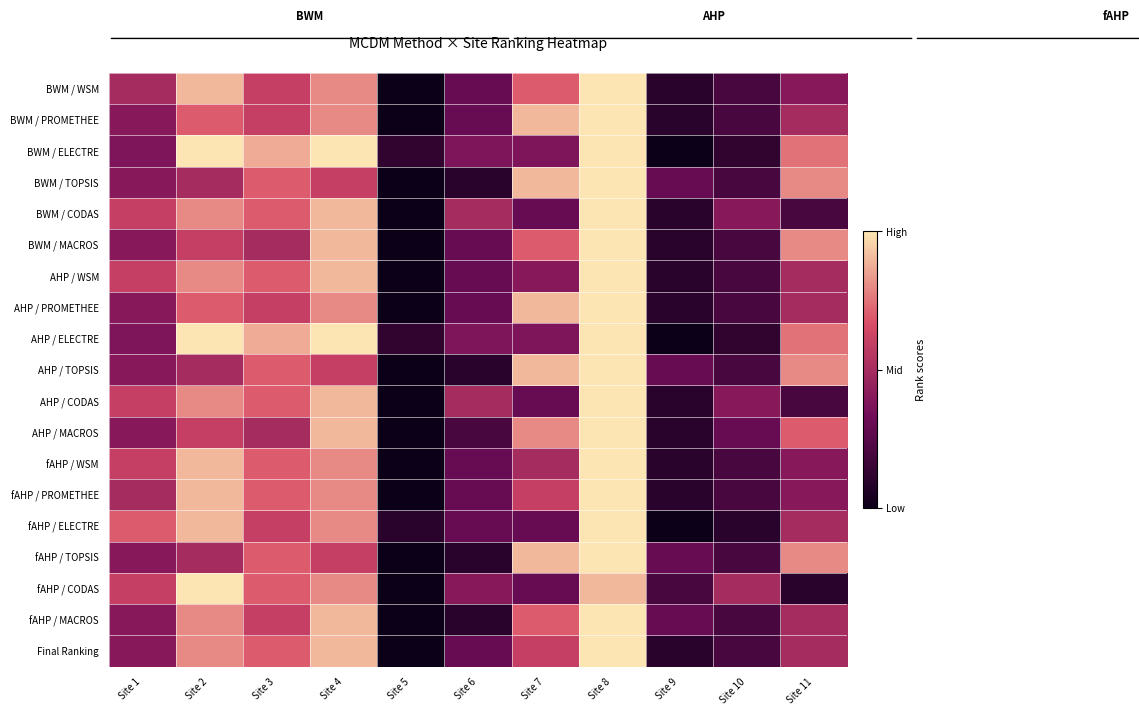

Which series changed the most between Site 2 and Site 7?

fAHP / CODAS